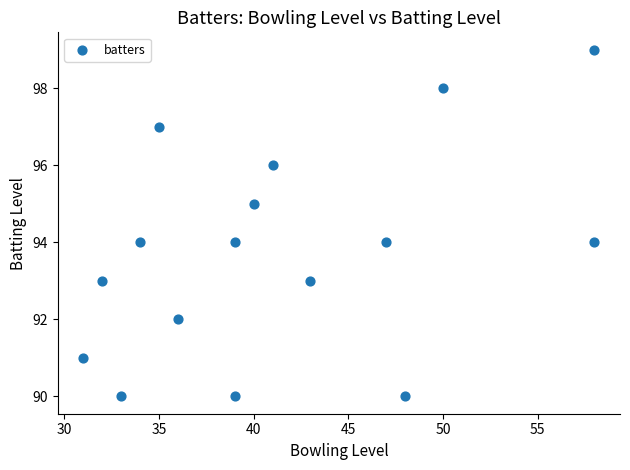

What is the range of X values (max minus min)?

27